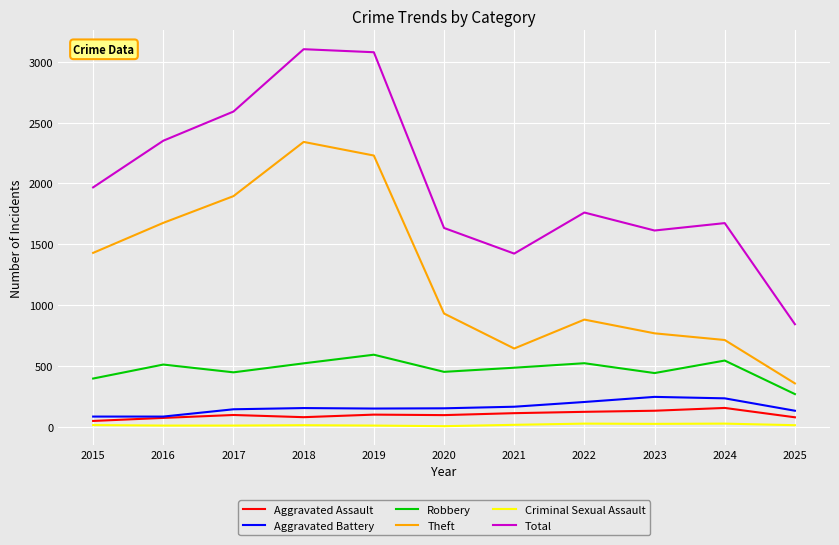

True or false: Theft has a value of 996 at 2016.

False